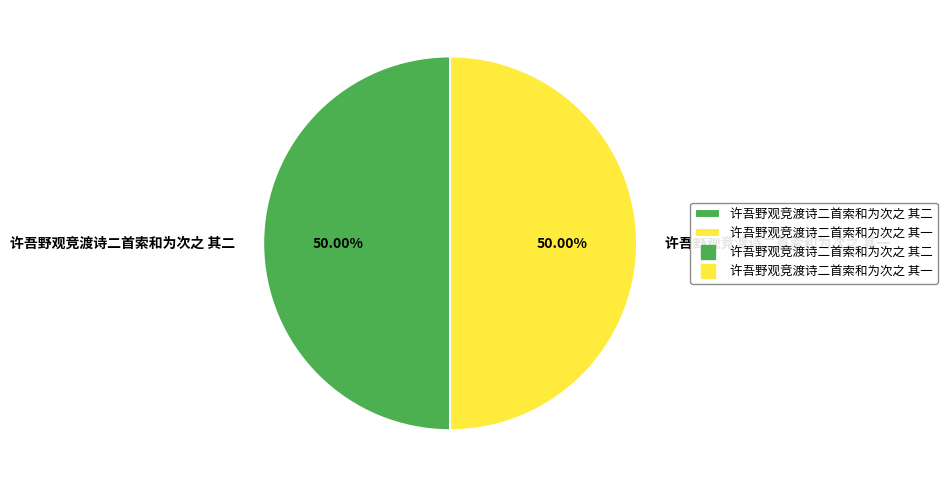

Do 许吾野观竞渡诗二首索和为次之 其二 and 许吾野观竞渡诗二首索和为次之 其一 together represent more than half of the pie?

Yes